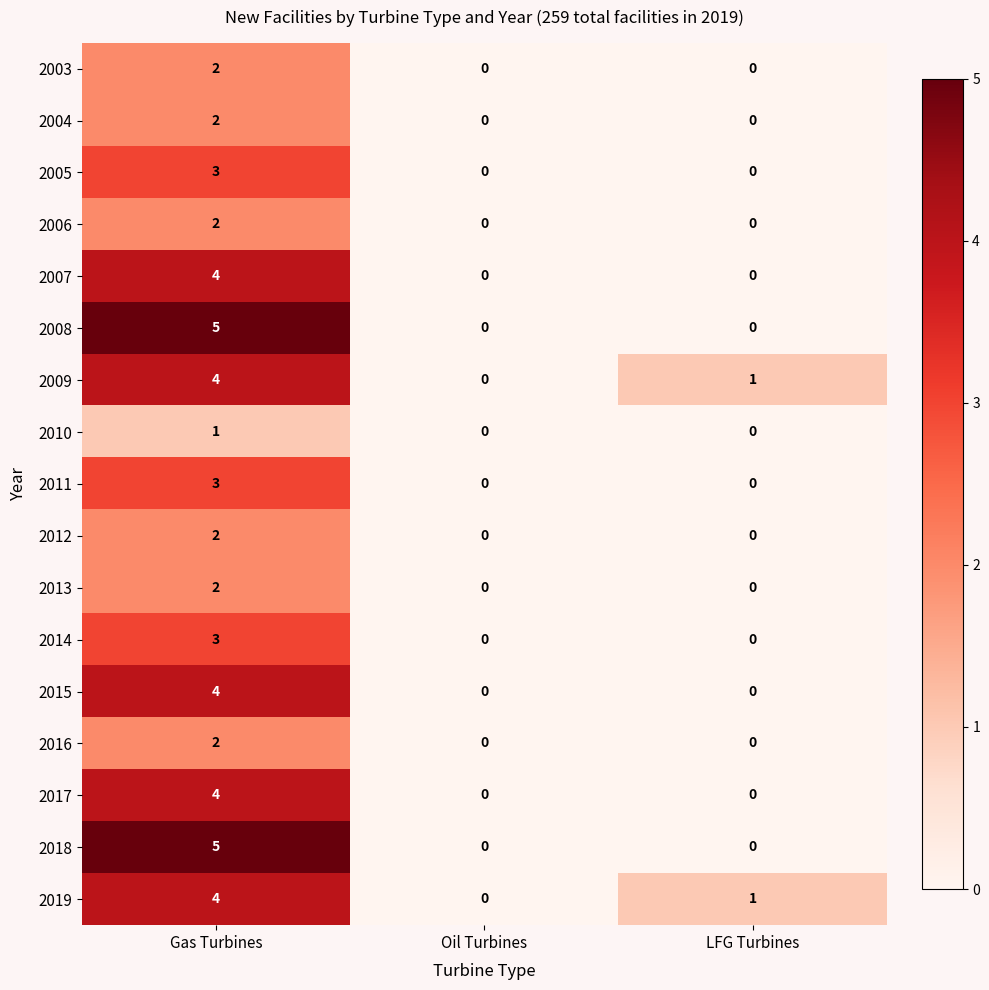

How many 2003 values are between 0 and 2?

3